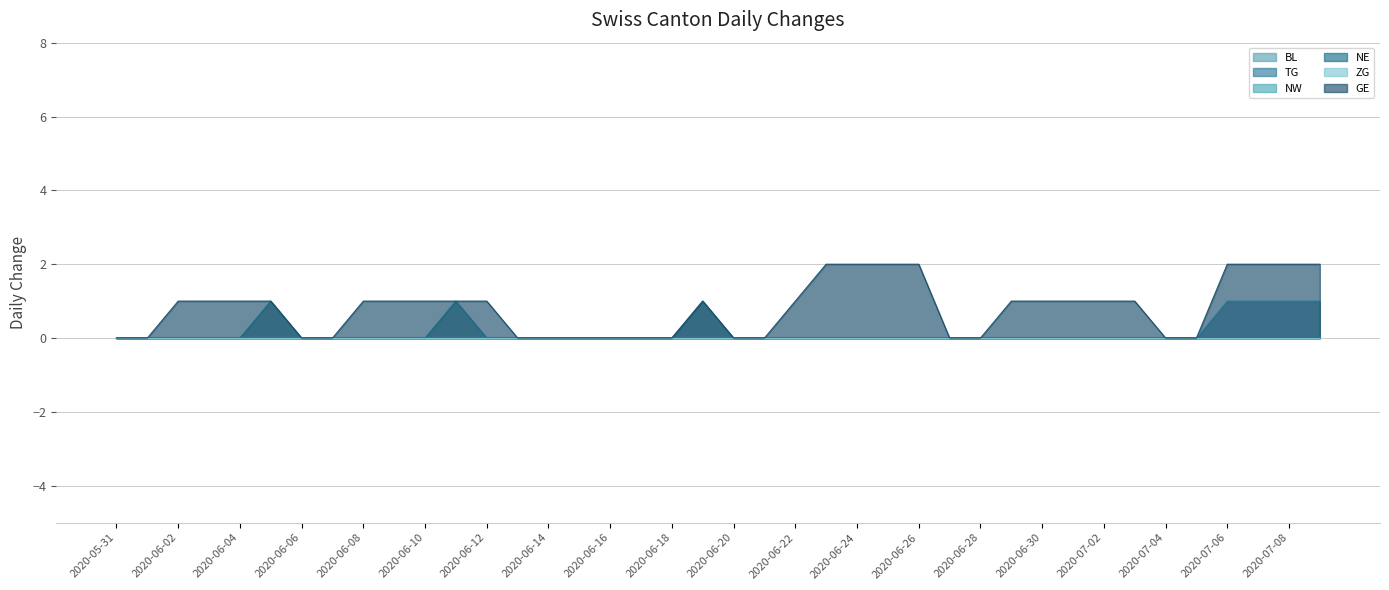

True or false: NE has a value of 0 at 2020-06-16.

True